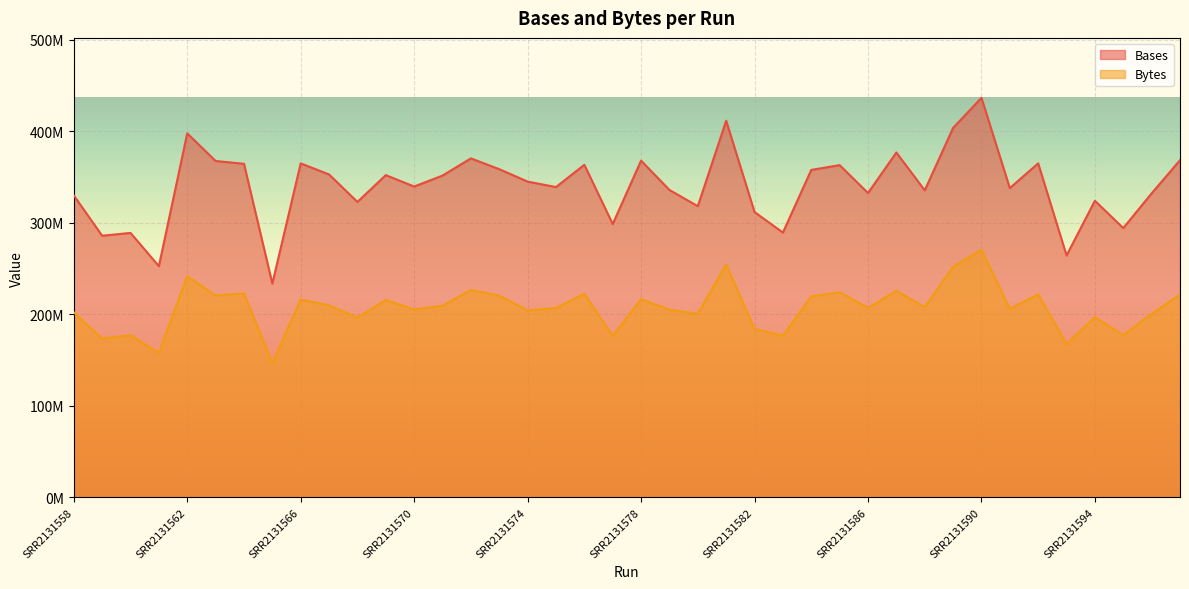

The Bases series shows 110613296 at SRR2131570. True or false?

False